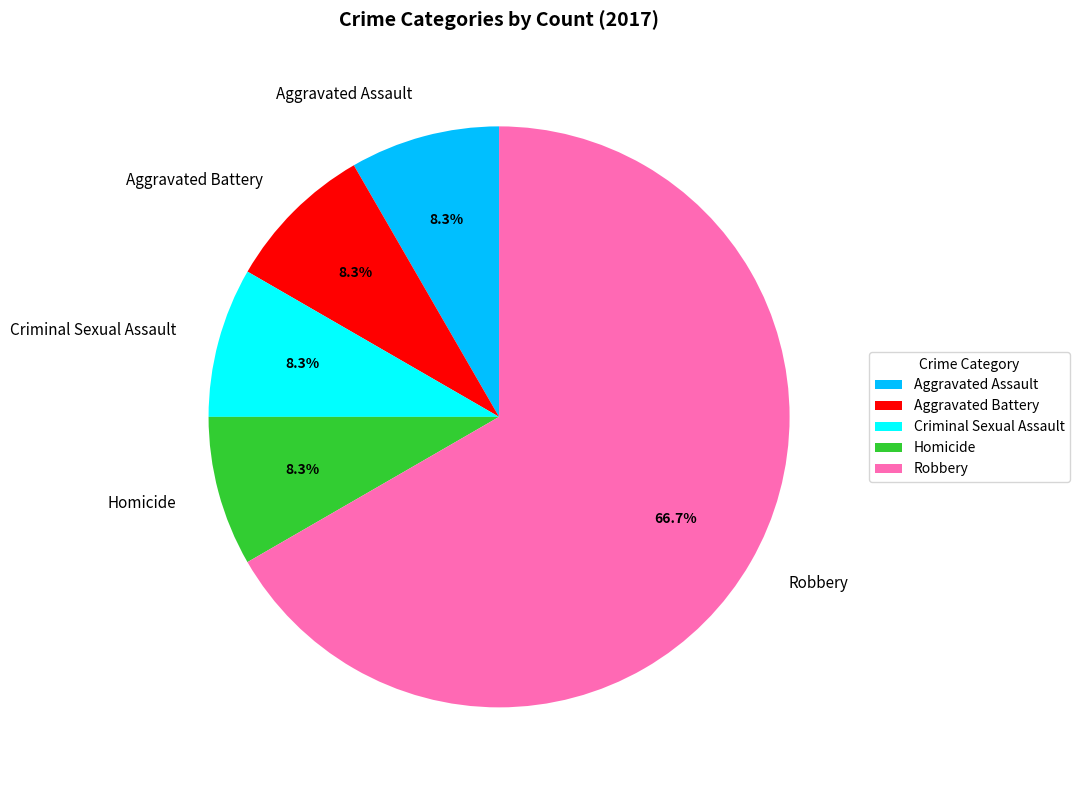

How many segments does this pie chart have?

5